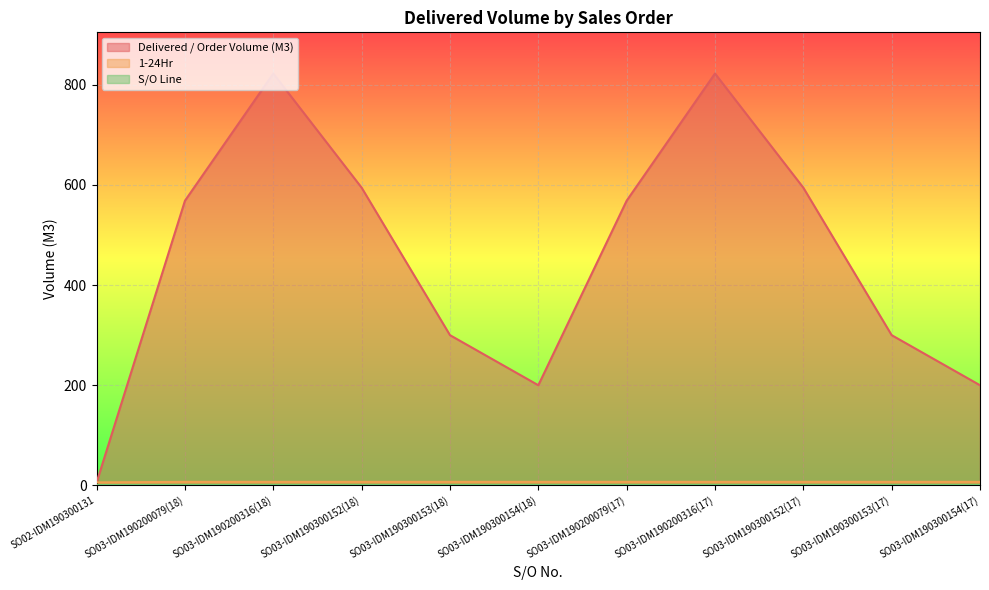

At which label does Delivered / Order Volume (M3) first exceed 568?

SO03-IDM190200079(18)